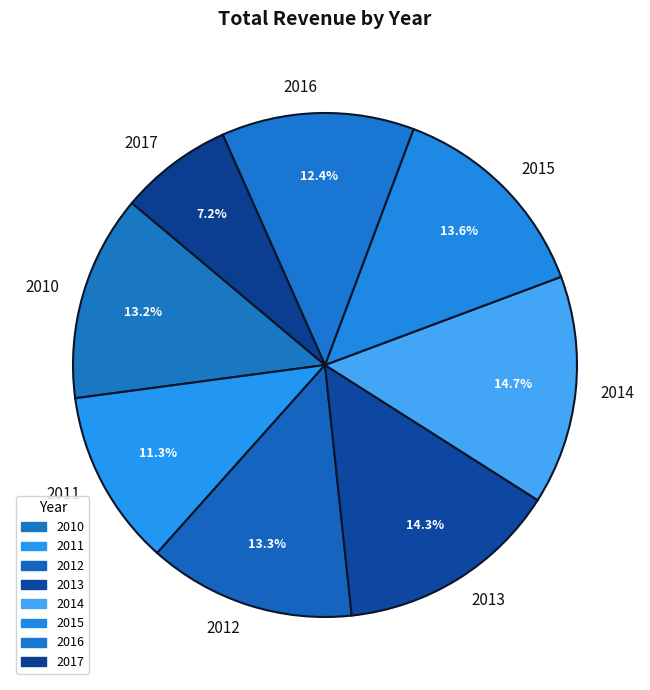

Count the number of slices in the pie.

8